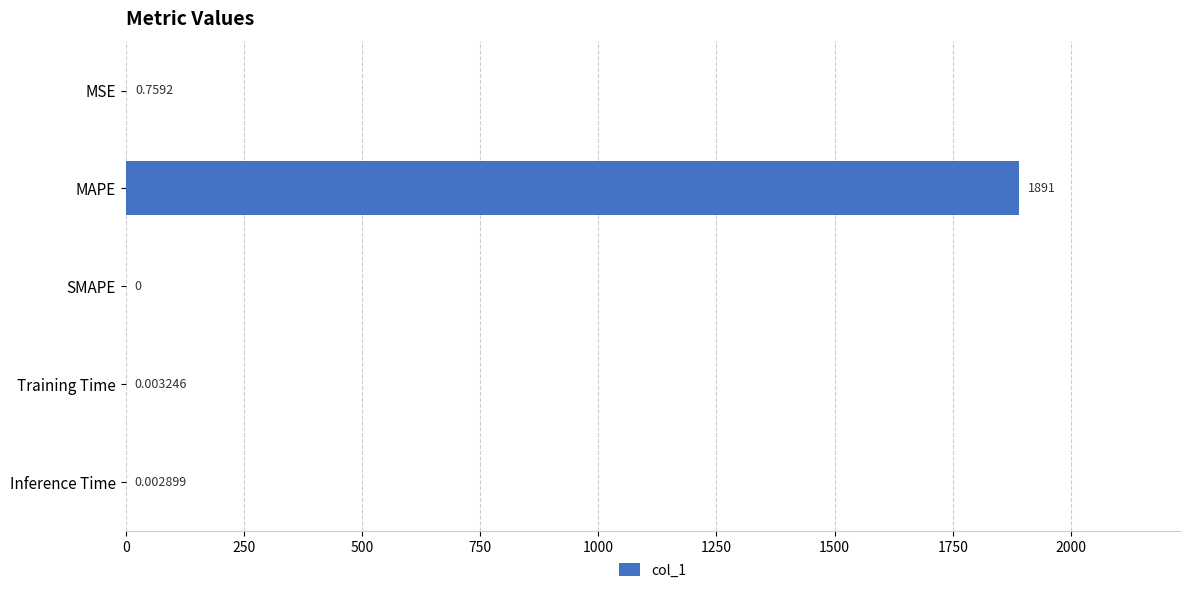

Which category has the highest value across all series?

MAPE